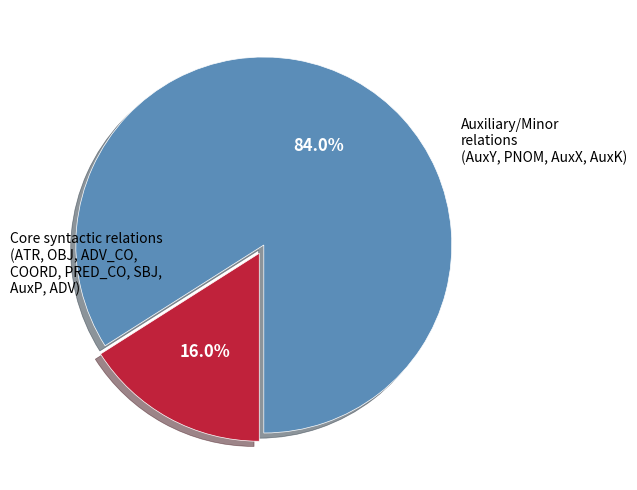

Is there any slice that represents more than half of the pie?

Yes